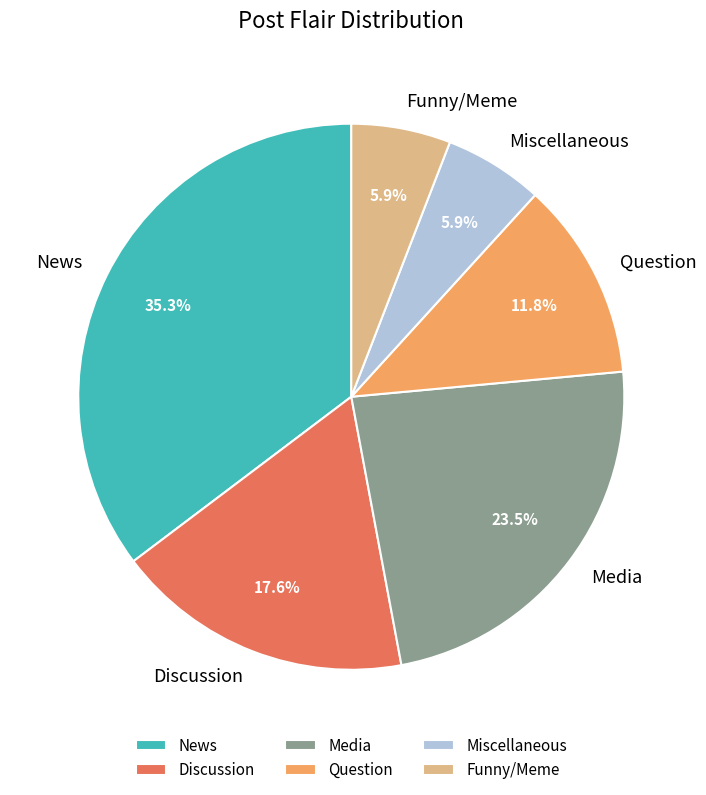

To the nearest percent, what percentage of the pie is News?

35%